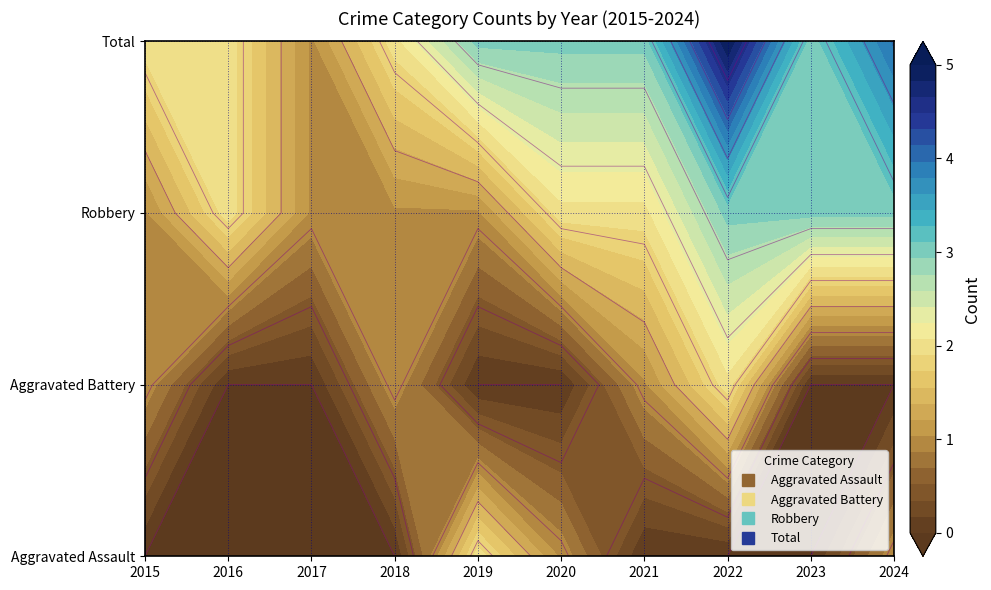

At which category does the chart reach its minimum across all series?

2015